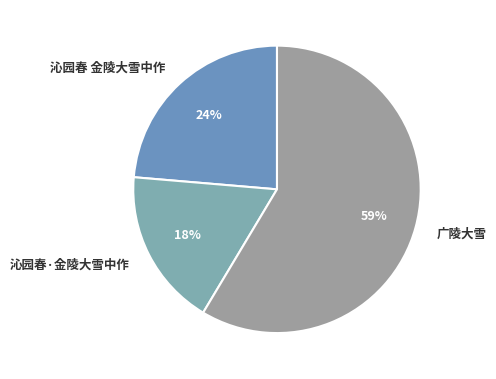

Which category accounts for the majority?

广陵大雪